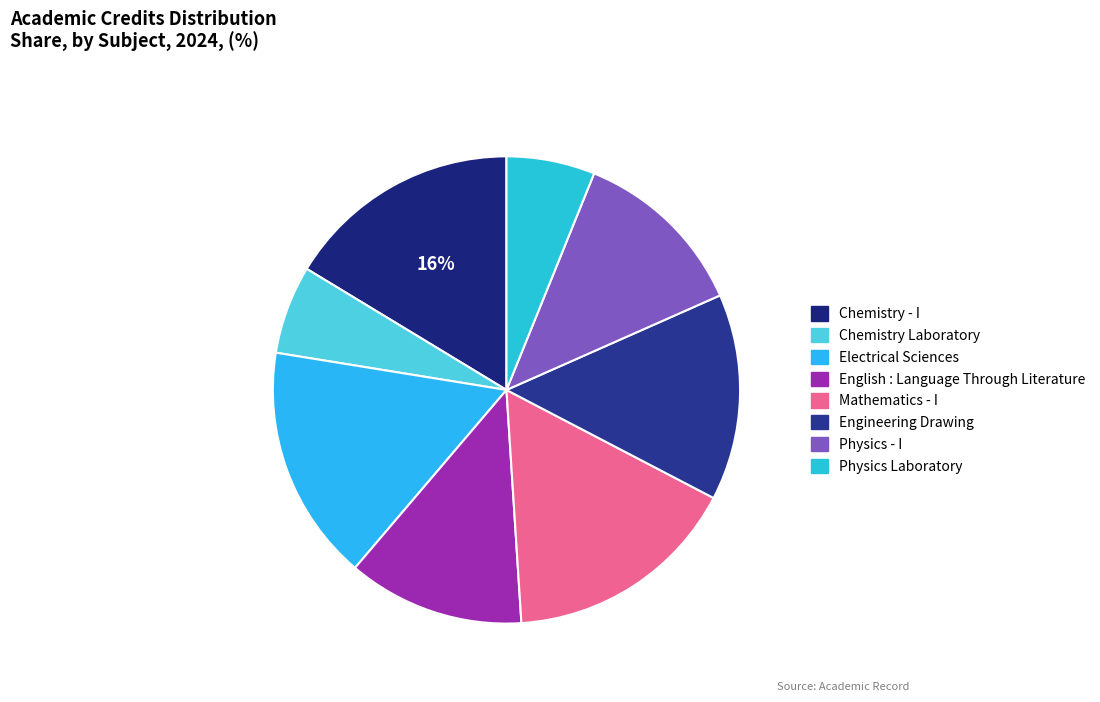

Count the number of slices in the pie.

8